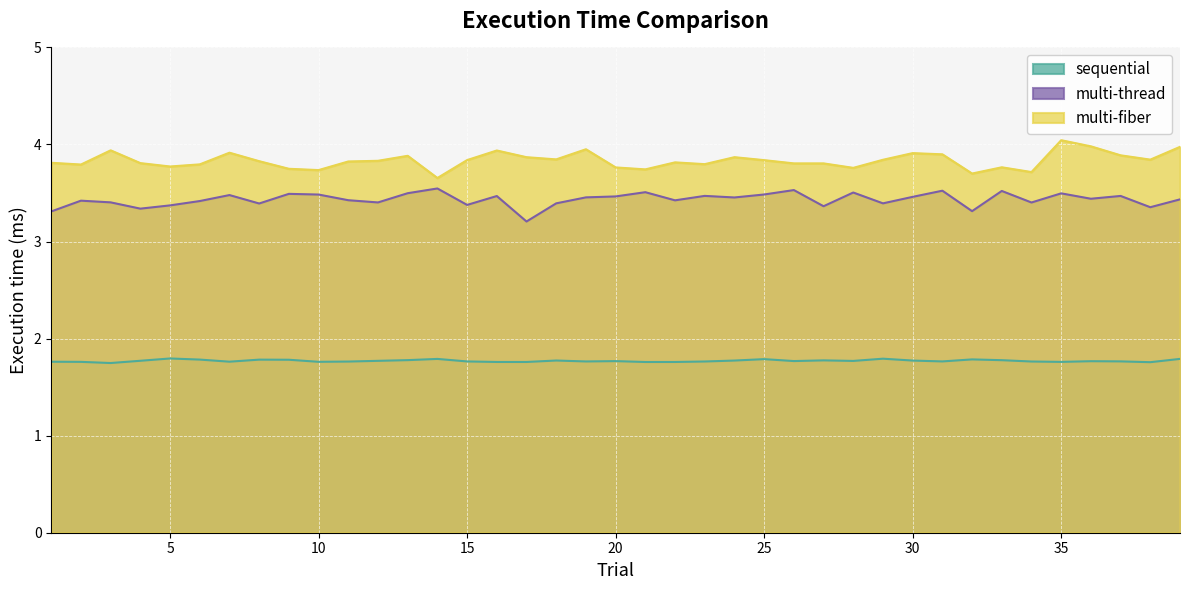

Is the value of multi-thread at 39 greater than the value of multi-fiber at 16?

No